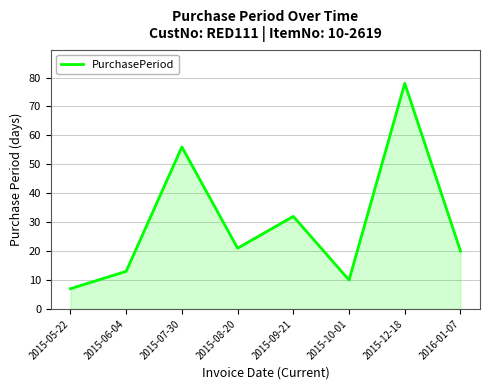

List the labels in order of value, smallest first.

2015-05-22, 2015-10-01, 2015-06-04, 2016-01-07, 2015-08-20, 2015-09-21, 2015-07-30, 2015-12-18